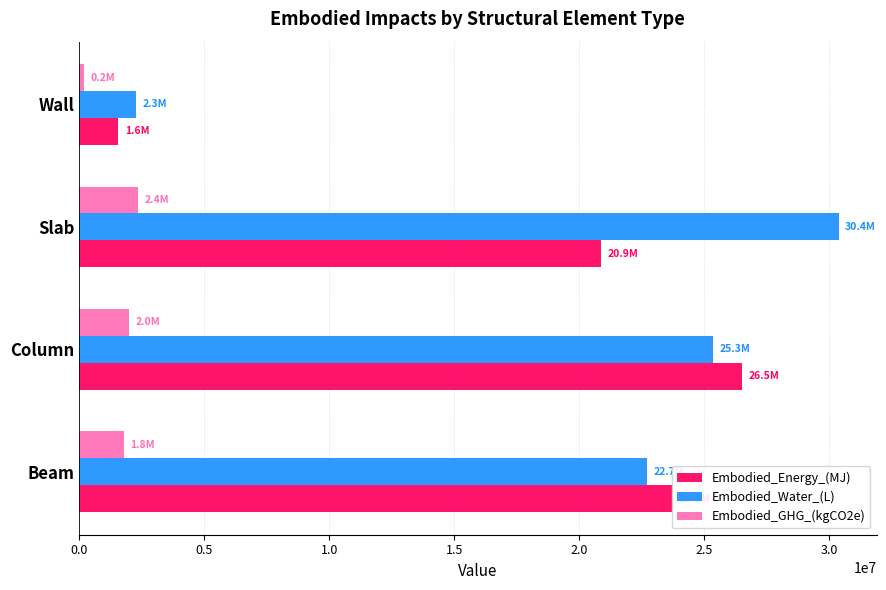

Which series has the largest total across all categories?

Embodied_Water_(L)